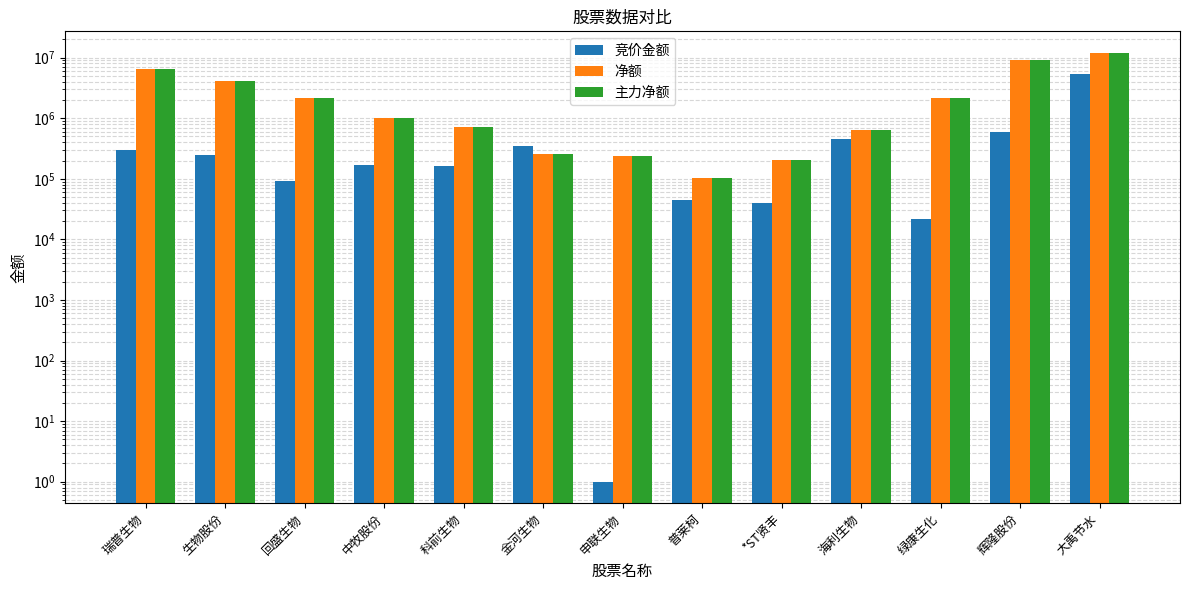

Reading right to left, what are all the values shown in this chart?

竞价金额: 大禹节水=5350014	辉隆股份=583914	绿康生化=22041	海利生物=445665	*ST贤丰=39620	普莱柯=44298	申联生物=1	金河生物=347724	科前生物=161456	中牧股份=165900	回盛生物=90624	生物股份=245604	瑞普生物=299460
净额: 大禹节水=12020330	辉隆股份=9196711	绿康生化=2189957	海利生物=650720	*ST贤丰=202326	普莱柯=103036	申联生物=238890	金河生物=255845	科前生物=729004	中牧股份=998969	回盛生物=2129887	生物股份=4075247	瑞普生物=6457735
主力净额: 大禹节水=12020330	辉隆股份=9196711	绿康生化=2189957	海利生物=650720	*ST贤丰=202326	普莱柯=103036	申联生物=238890	金河生物=255845	科前生物=729004	中牧股份=998969	回盛生物=2129887	生物股份=4075247	瑞普生物=6457735